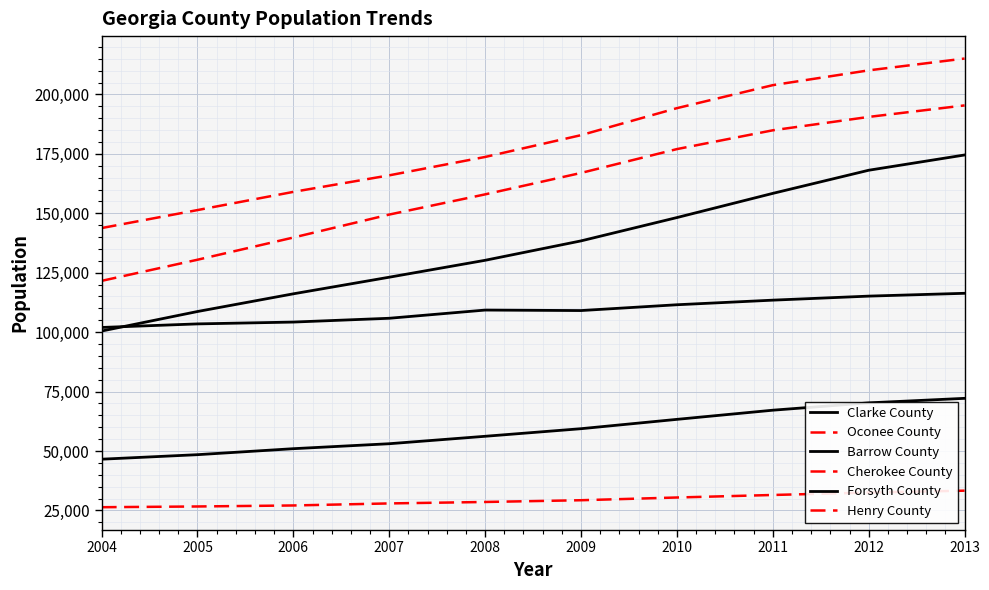

At which label is Cherokee County closest to 179433?

2009